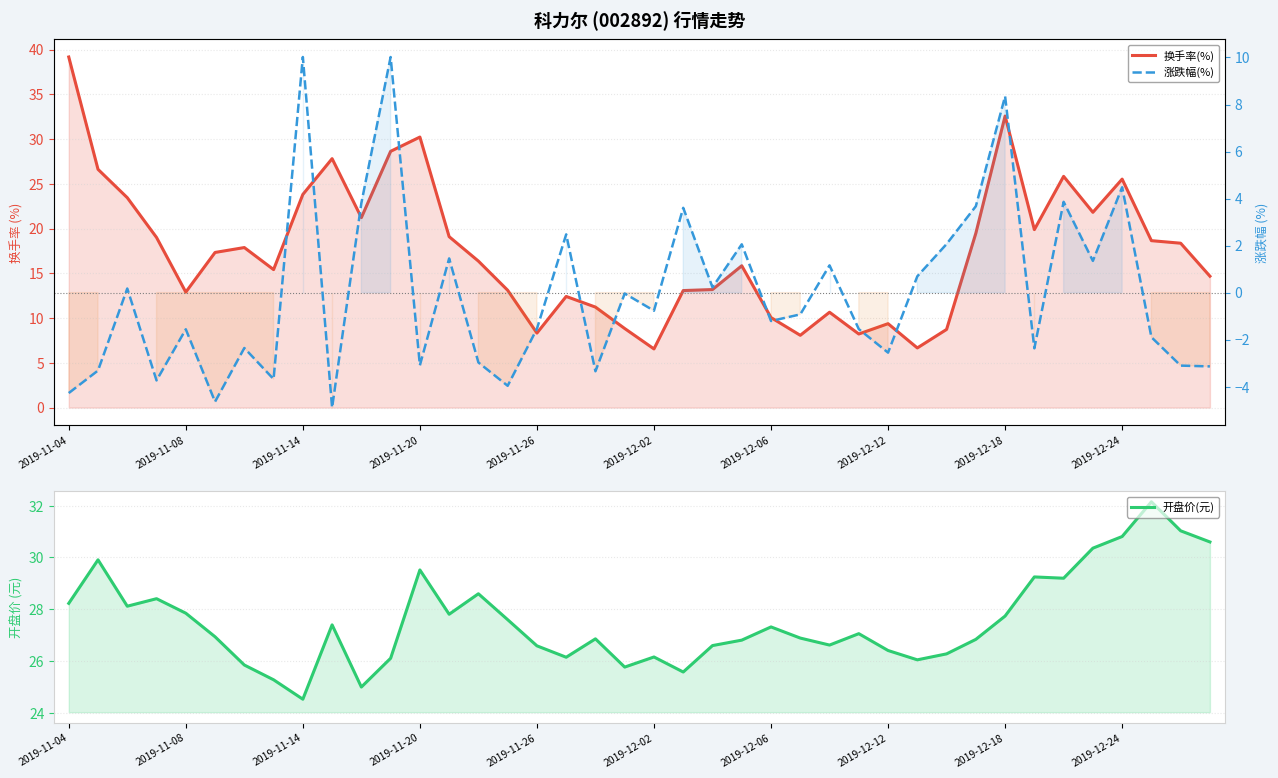

What is the value of the 换手率(%) point at the 11th from the left?

21.2